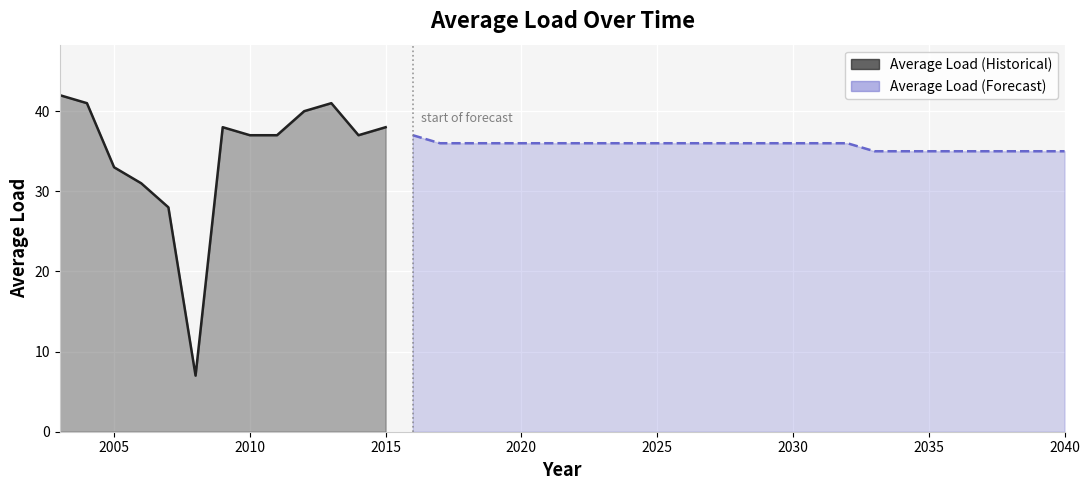

Count the number of values greater than 36.

10